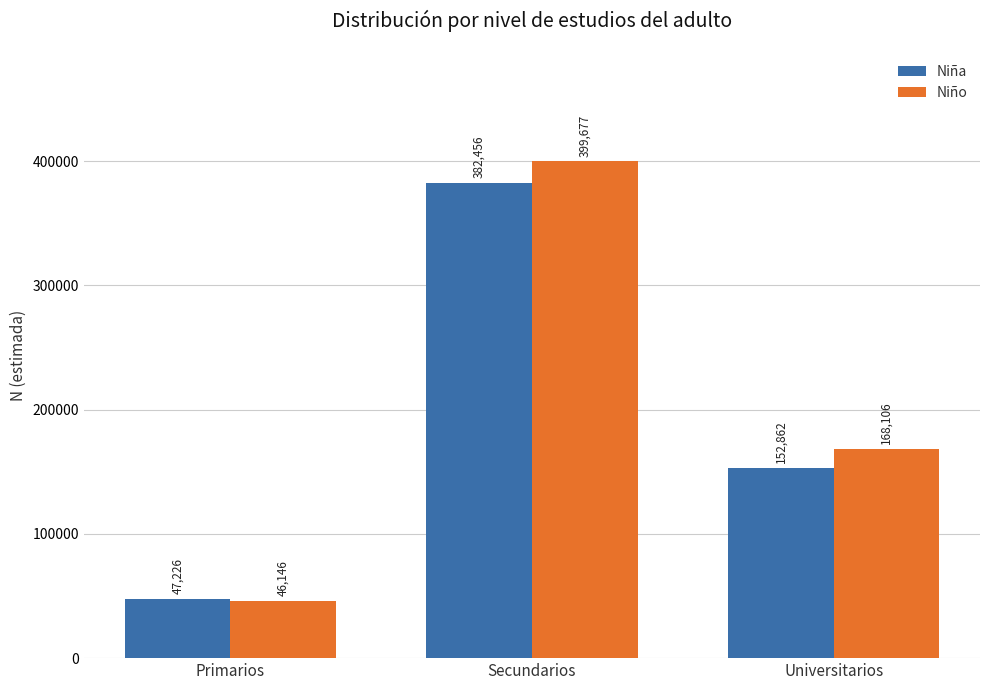

How many Niño values are between 46146 and 399677?

3